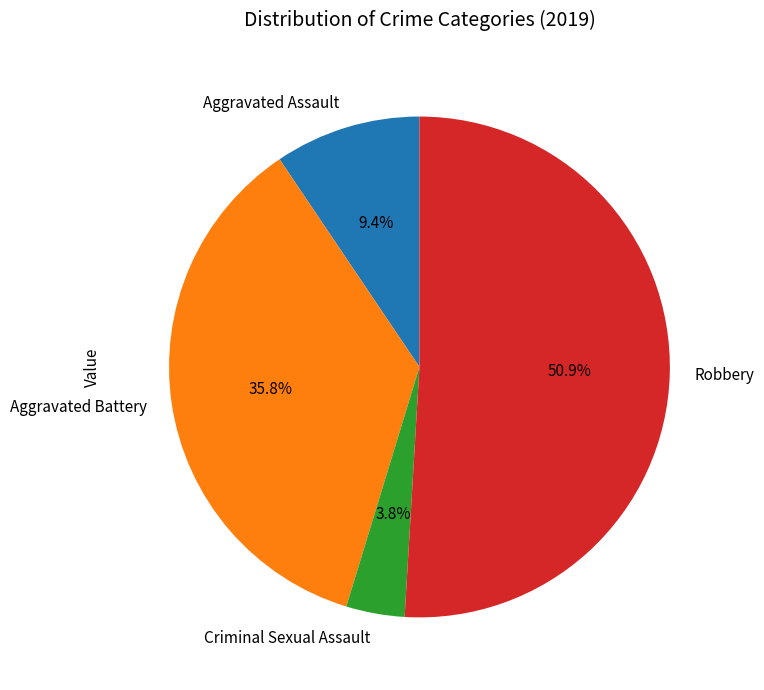

What is the ratio of the value at Criminal Sexual Assault to the value at Aggravated Assault?

0.4